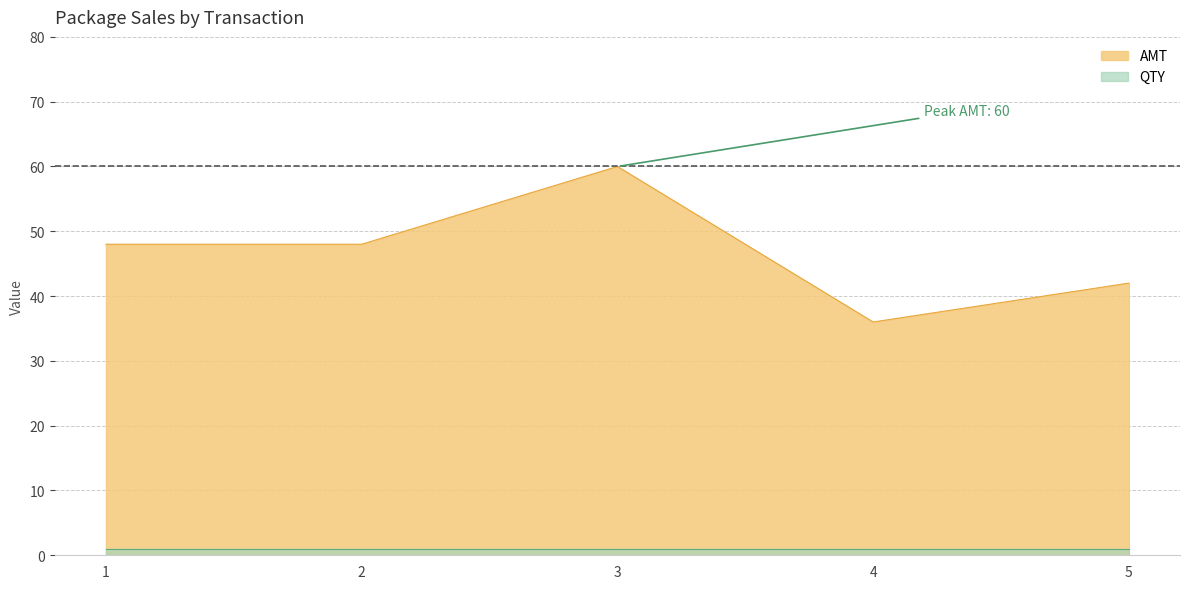

True or false: there are more than 0 points higher than both neighbors.

True